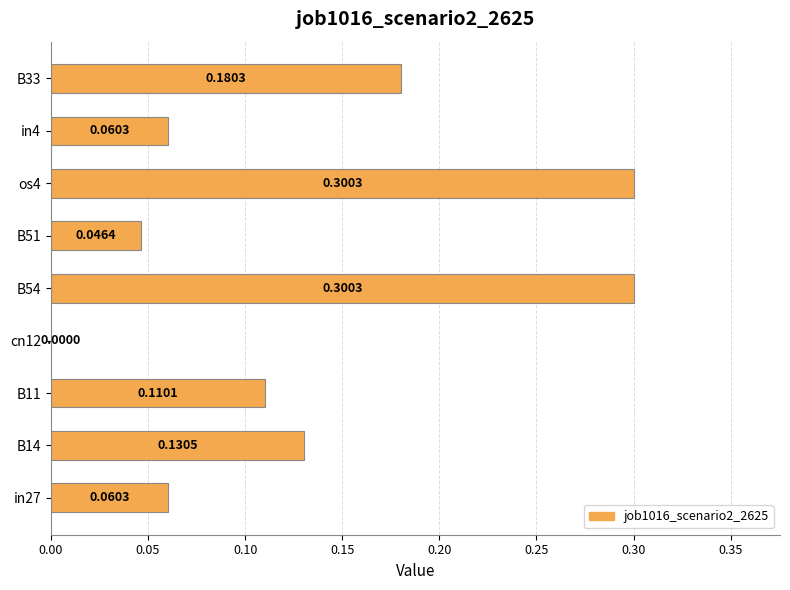

What is the sum of all values?

1.2